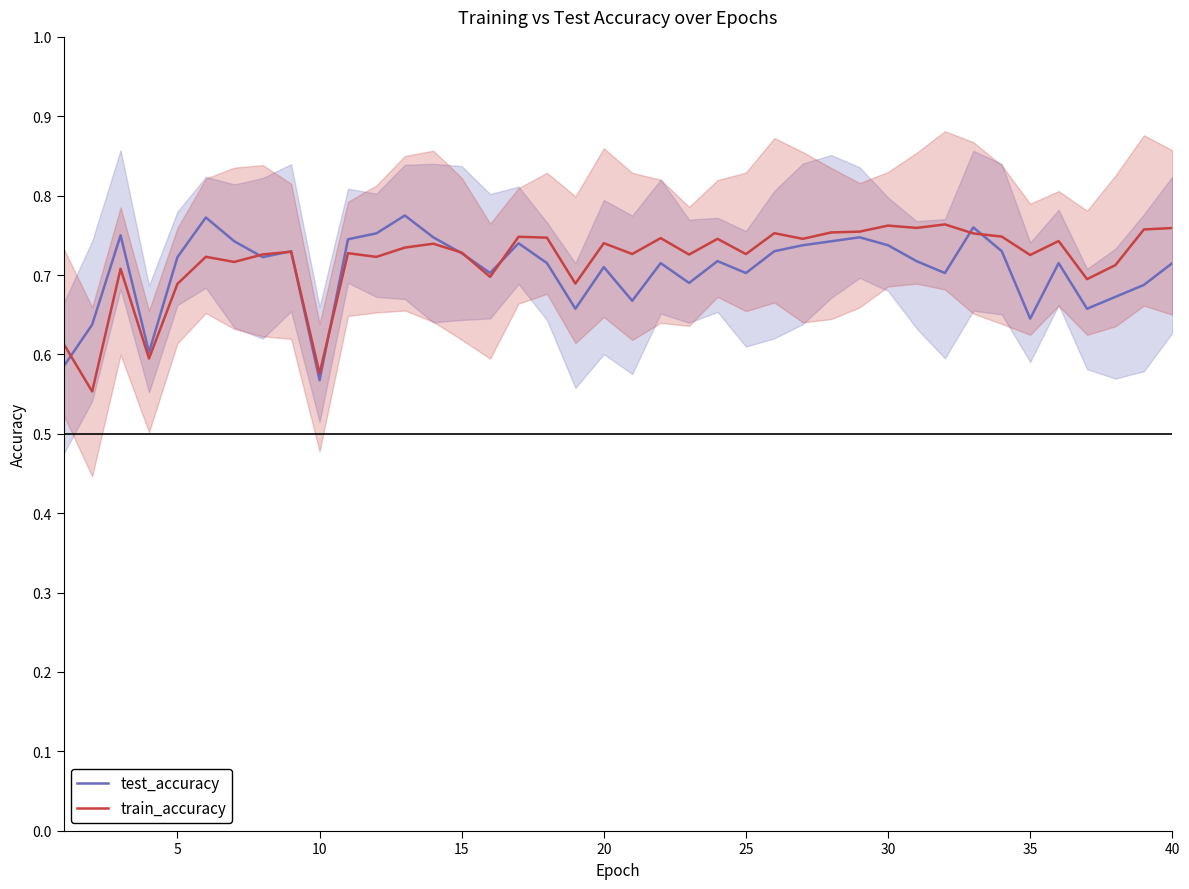

Is it true that test_accuracy equals 0.3 at 15?

False